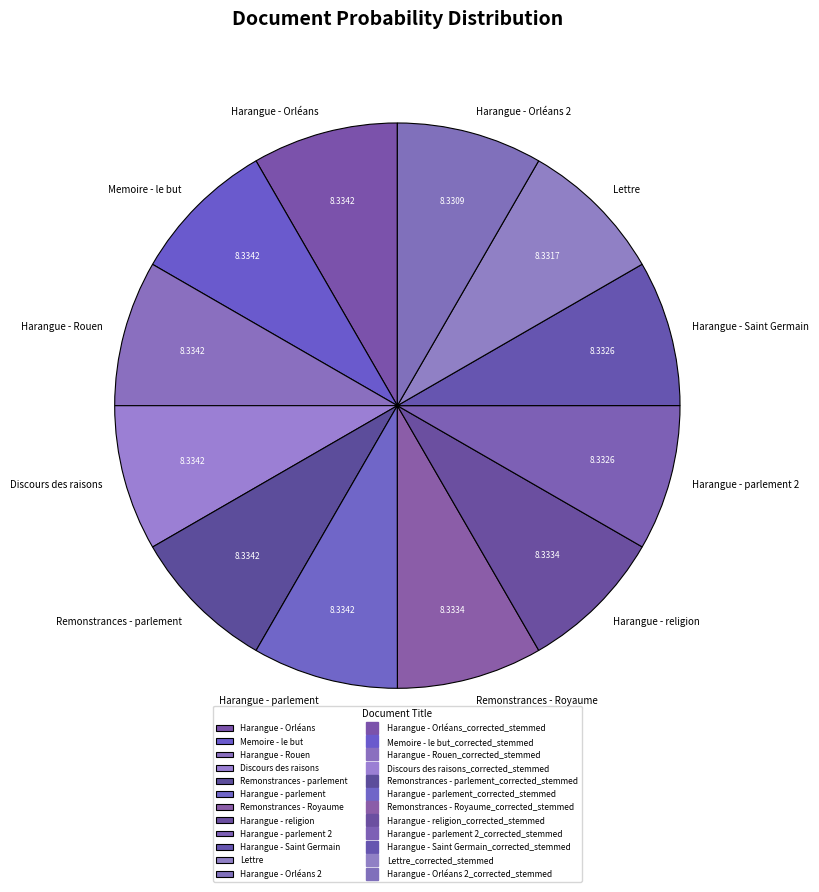

Is the sum of Remonstrances - Royaume and Harangue - parlement greater than half?

No